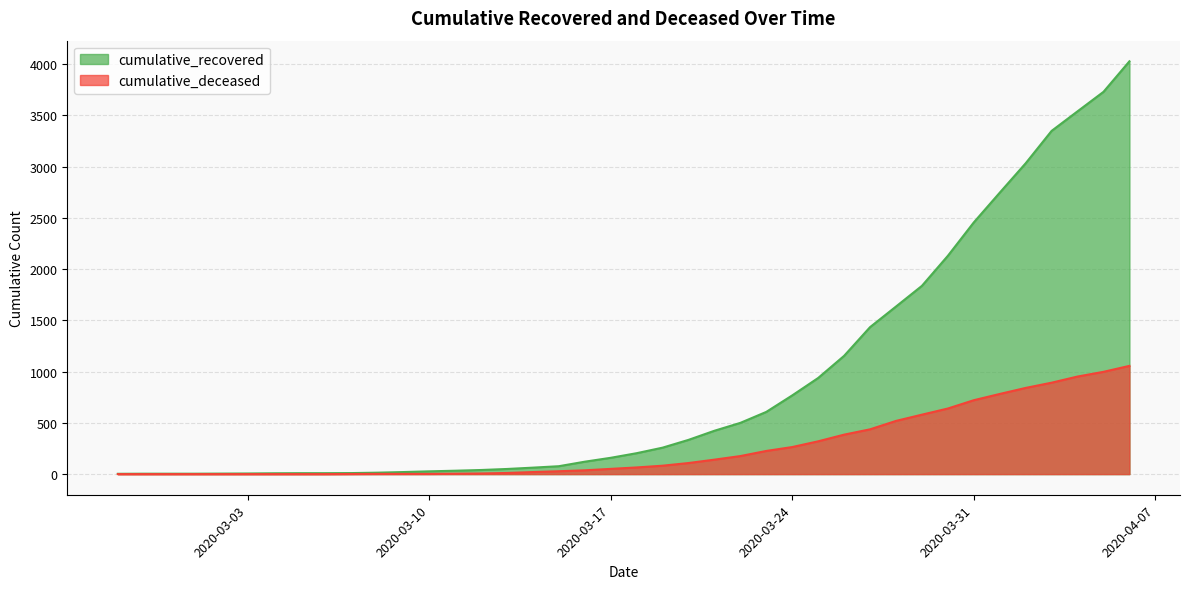

Rank the categories by cumulative_deceased value from highest to lowest.

2020-04-06, 2020-04-05, 2020-04-04, 2020-04-03, 2020-04-02, 2020-04-01, 2020-03-31, 2020-03-30, 2020-03-29, 2020-03-28, 2020-03-27, 2020-03-26, 2020-03-25, 2020-03-24, 2020-03-23, 2020-03-22, 2020-03-21, 2020-03-20, 2020-03-19, 2020-03-18, 2020-03-17, 2020-03-16, 2020-03-15, 2020-03-14, 2020-03-13, 2020-03-12, 2020-03-11, 2020-03-08, 2020-03-09, 2020-03-10, 2020-03-07, 2020-02-27, 2020-02-28, 2020-02-29, 2020-03-01, 2020-03-02, 2020-03-03, 2020-03-04, 2020-03-05, 2020-03-06